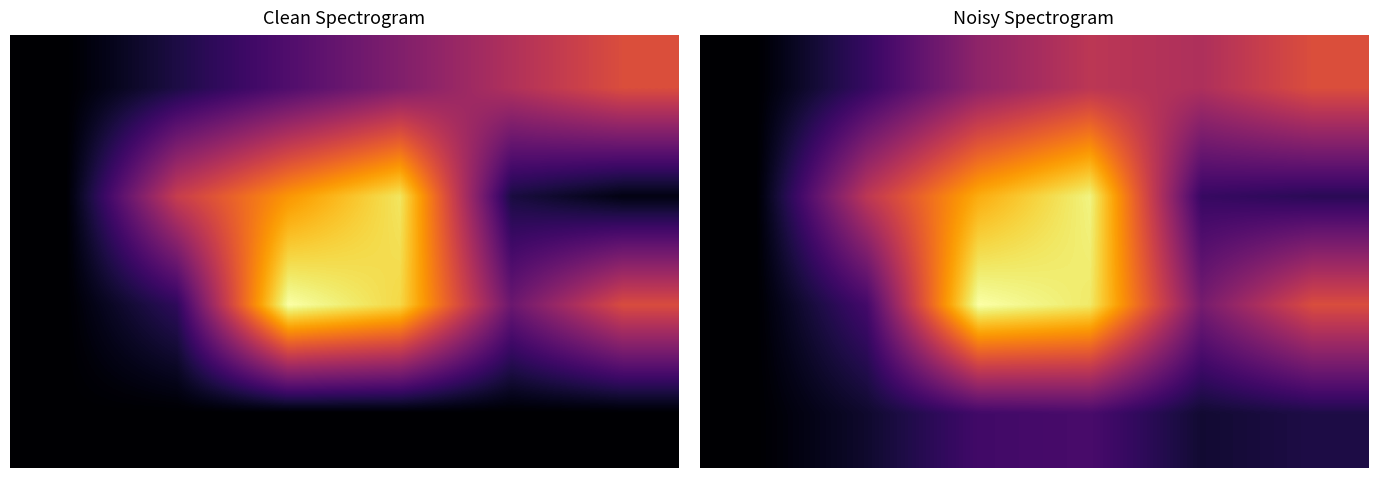

At which category is the sum across all series the highest?

3